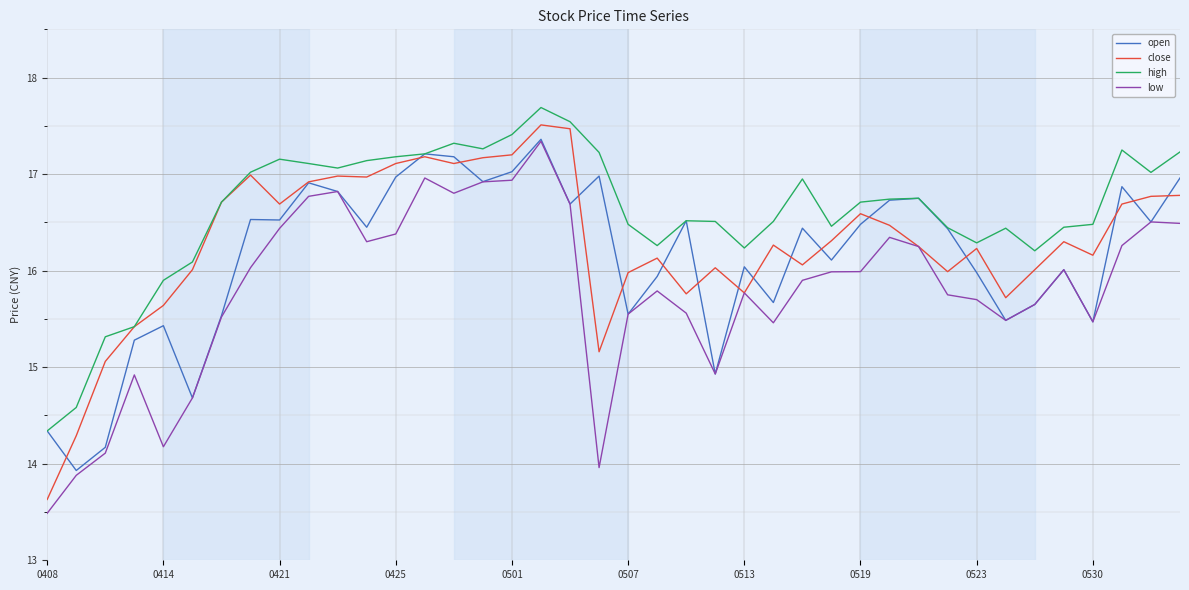

What is the maximum value shown in the chart?

17.7